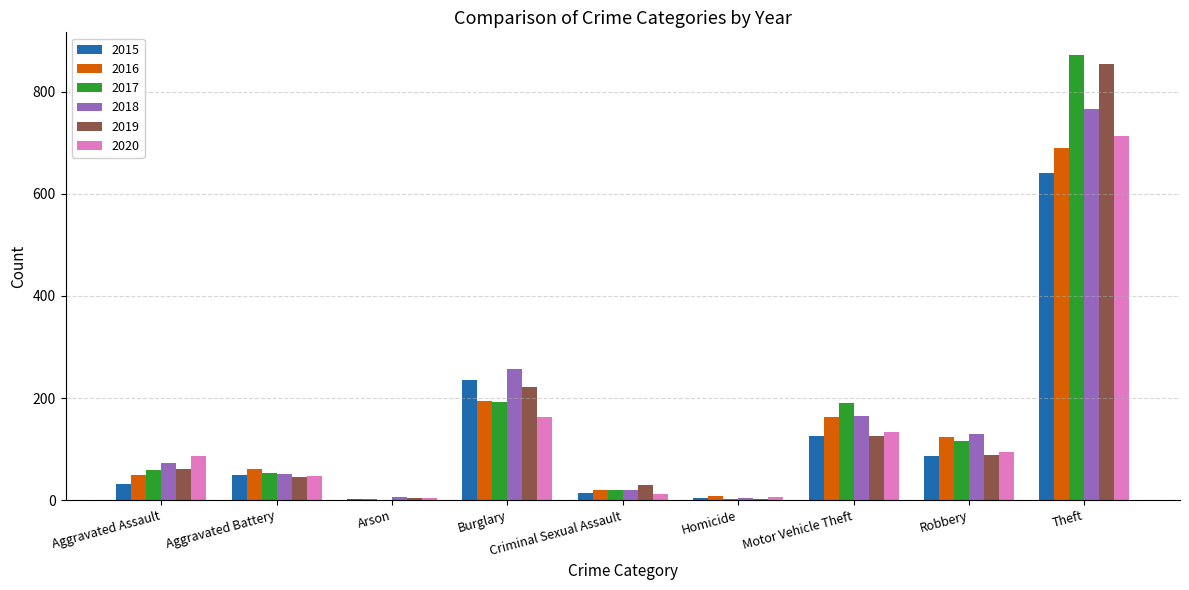

Is the value of 2019 at Criminal Sexual Assault greater than the value of 2015 at Homicide?

Yes